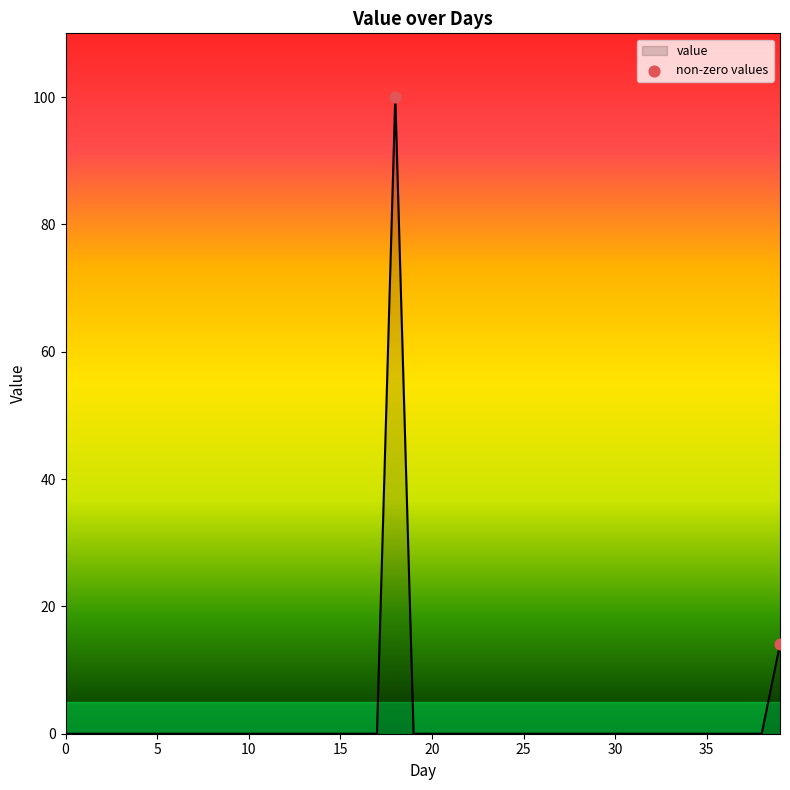

How many lines are shown in the chart?

1